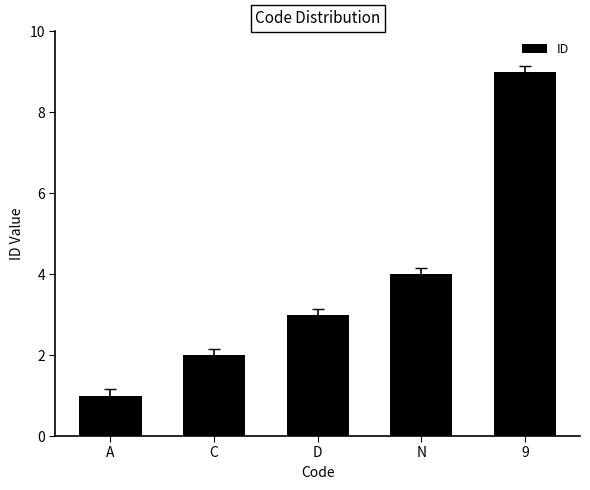

What is the ratio of the value at A to the value at 9?

0.1